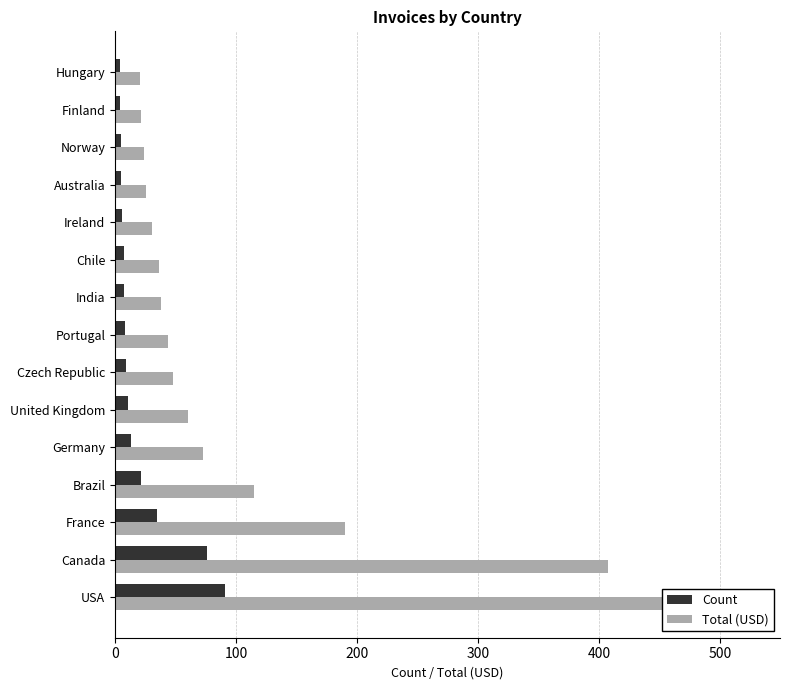

What is the total value across all series at Ireland?

36.7